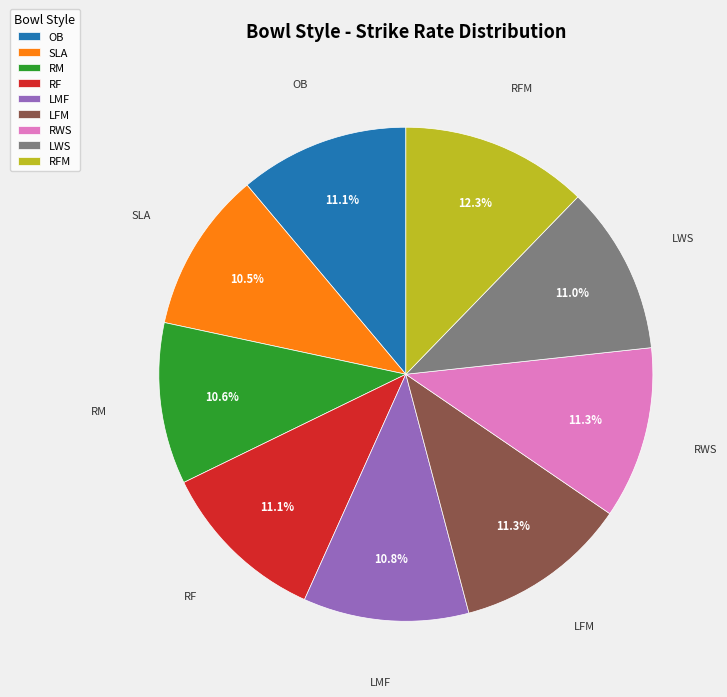

What is the ratio of the value at LFM to the value at RFM?

0.9